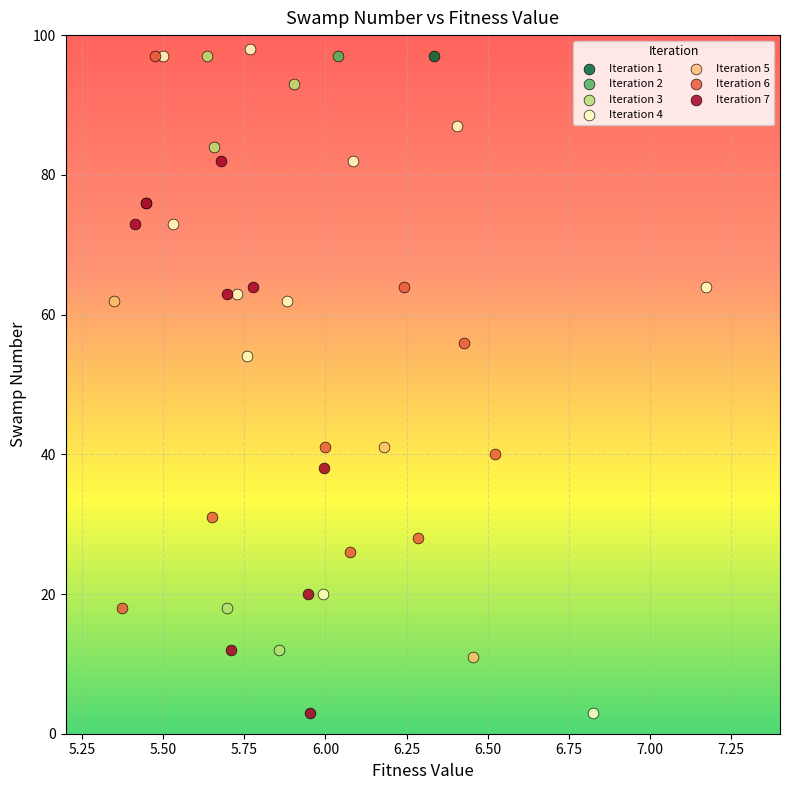

Which series reaches the maximum Y coordinate?

Iteration 4